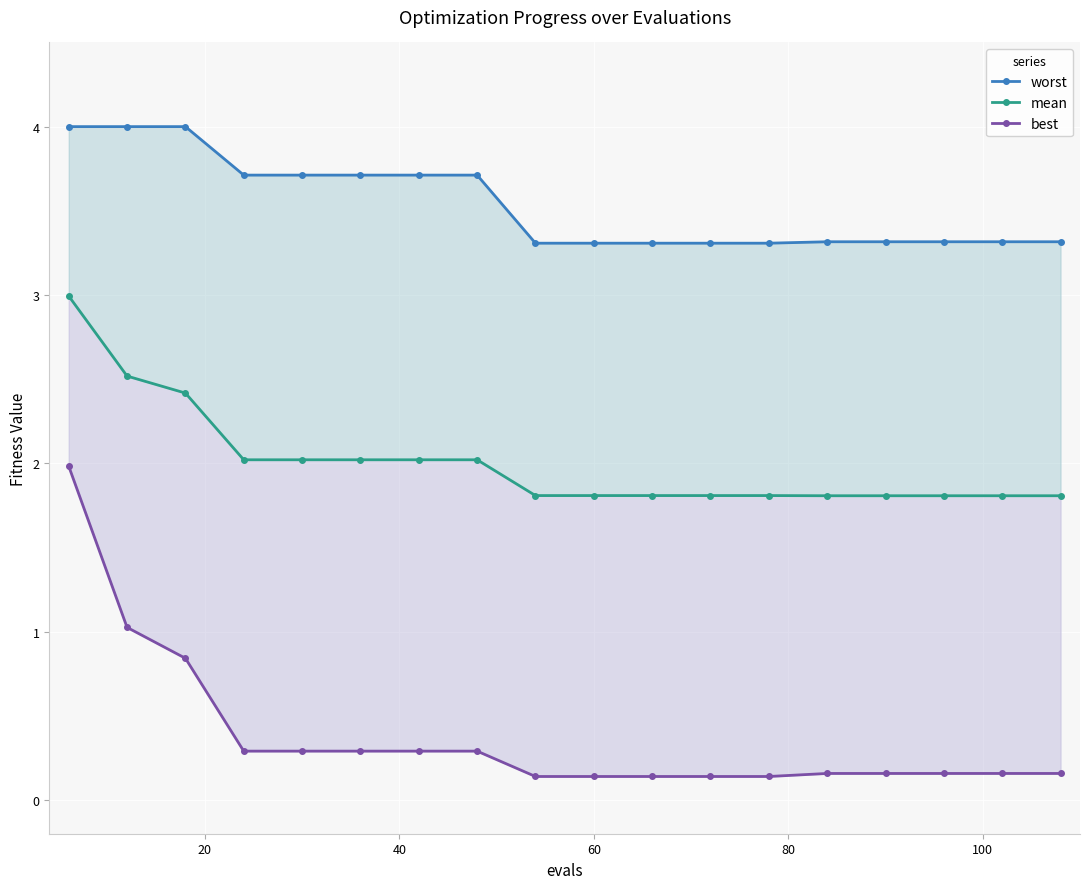

Which series has the largest total across all categories?

worst